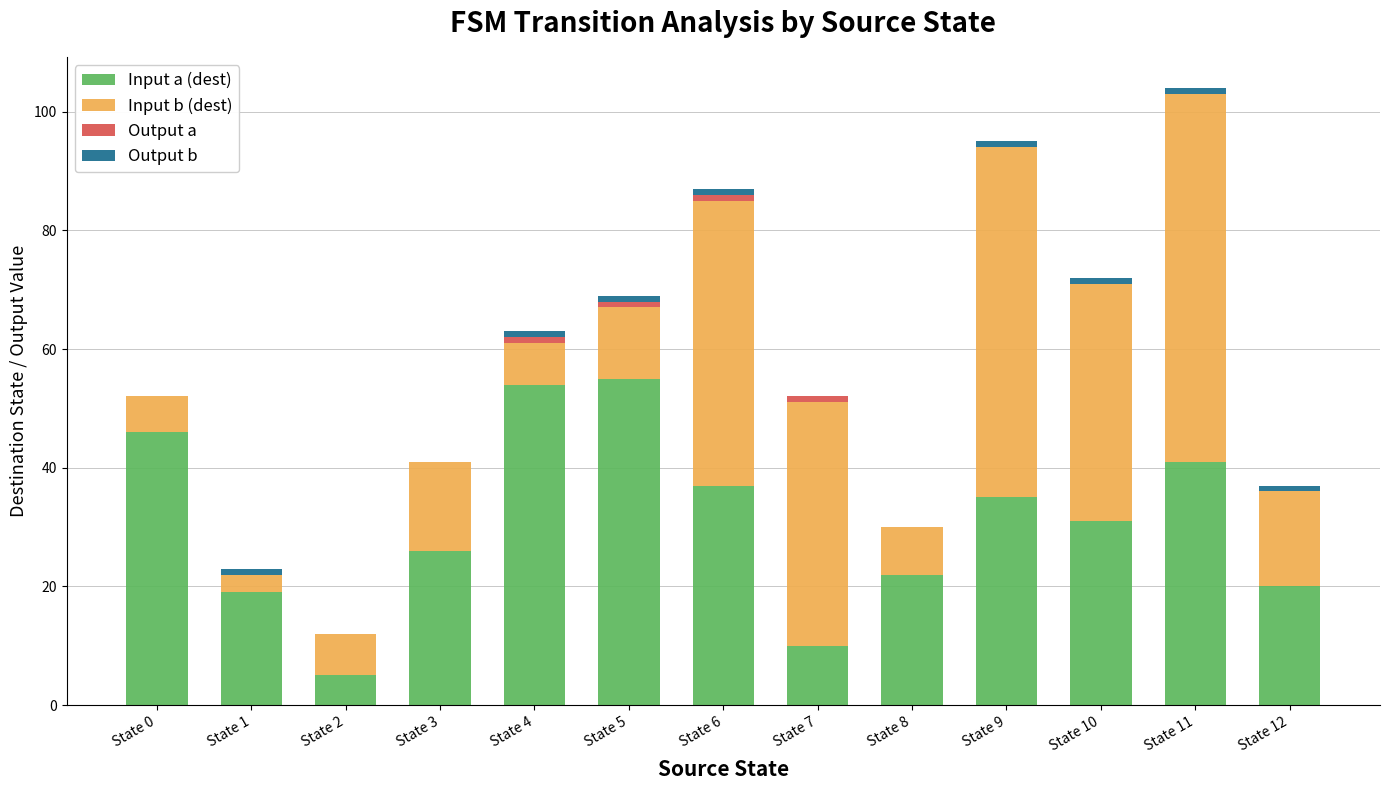

At which category is the sum across all series the highest?

State 11